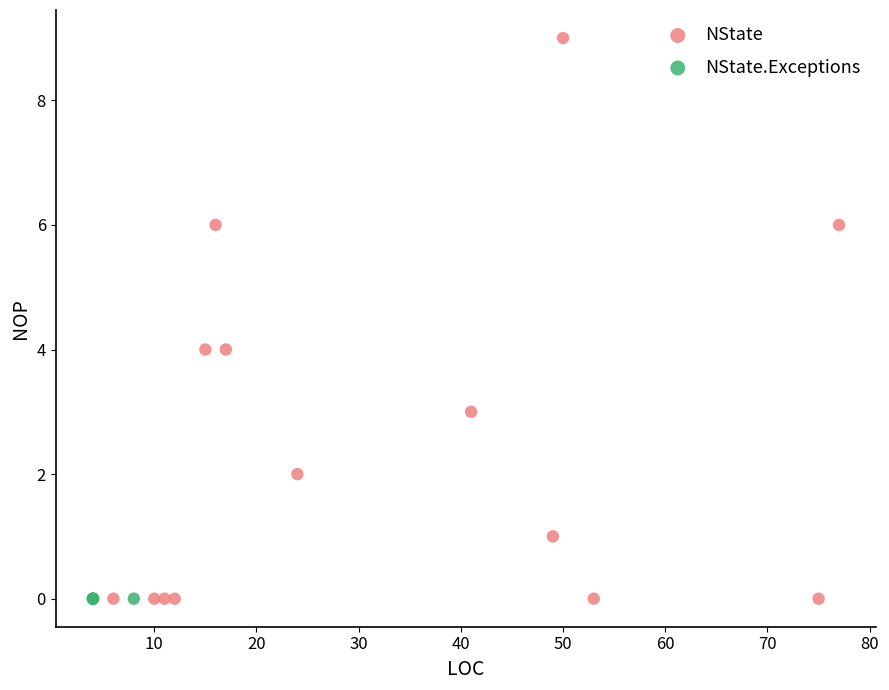

Which series contains the highest Y value?

NState